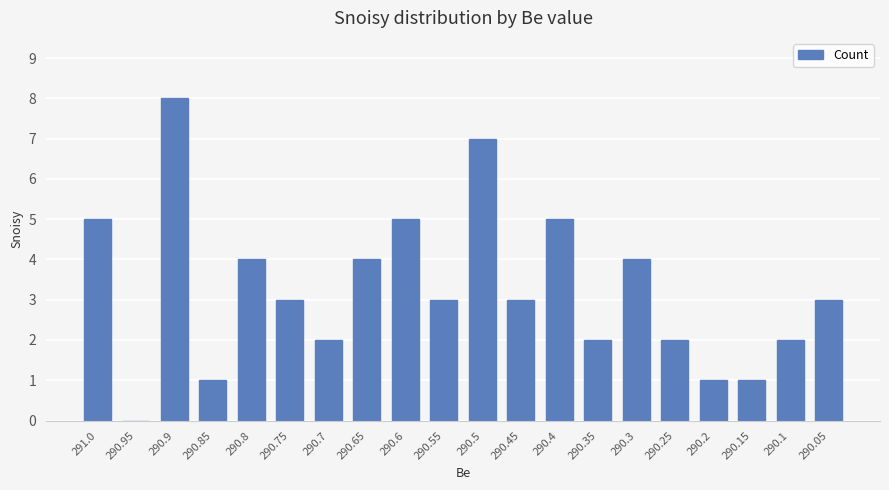

At which category does the chart reach its peak across all series?

290.9